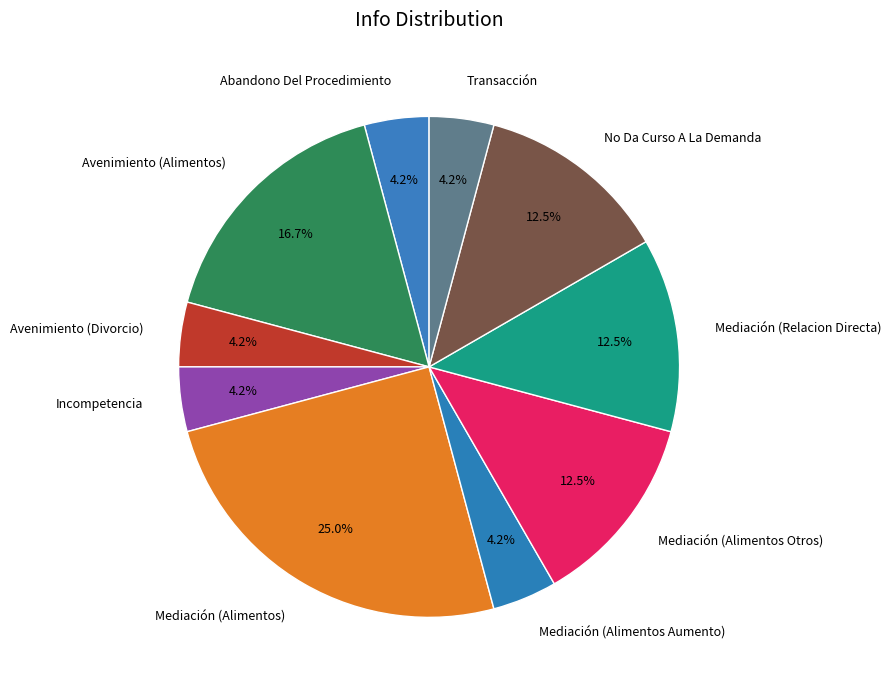

Approximately how many times larger is the value at Mediación (Alimentos) compared to Avenimiento (Divorcio)?

6.0